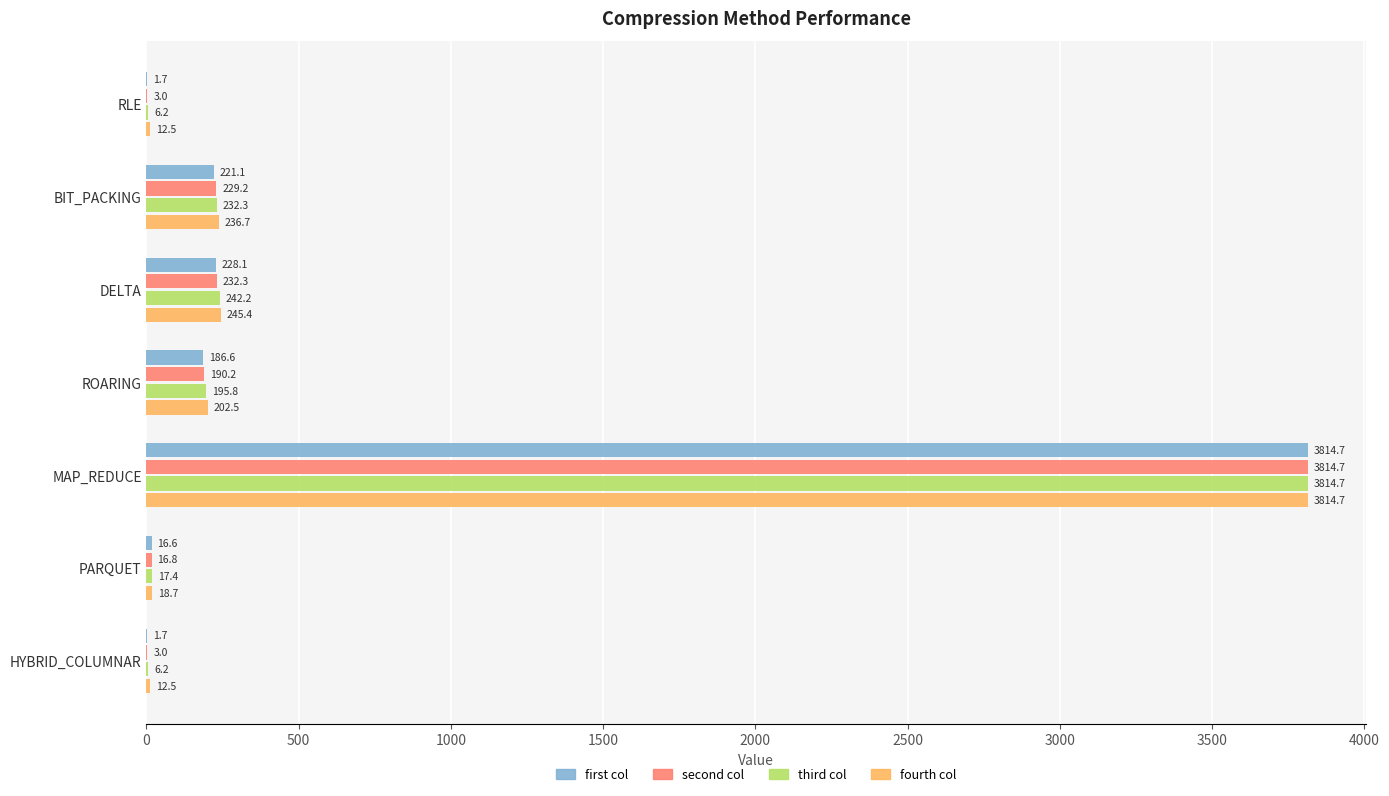

What is the greatest value displayed?

3814.7